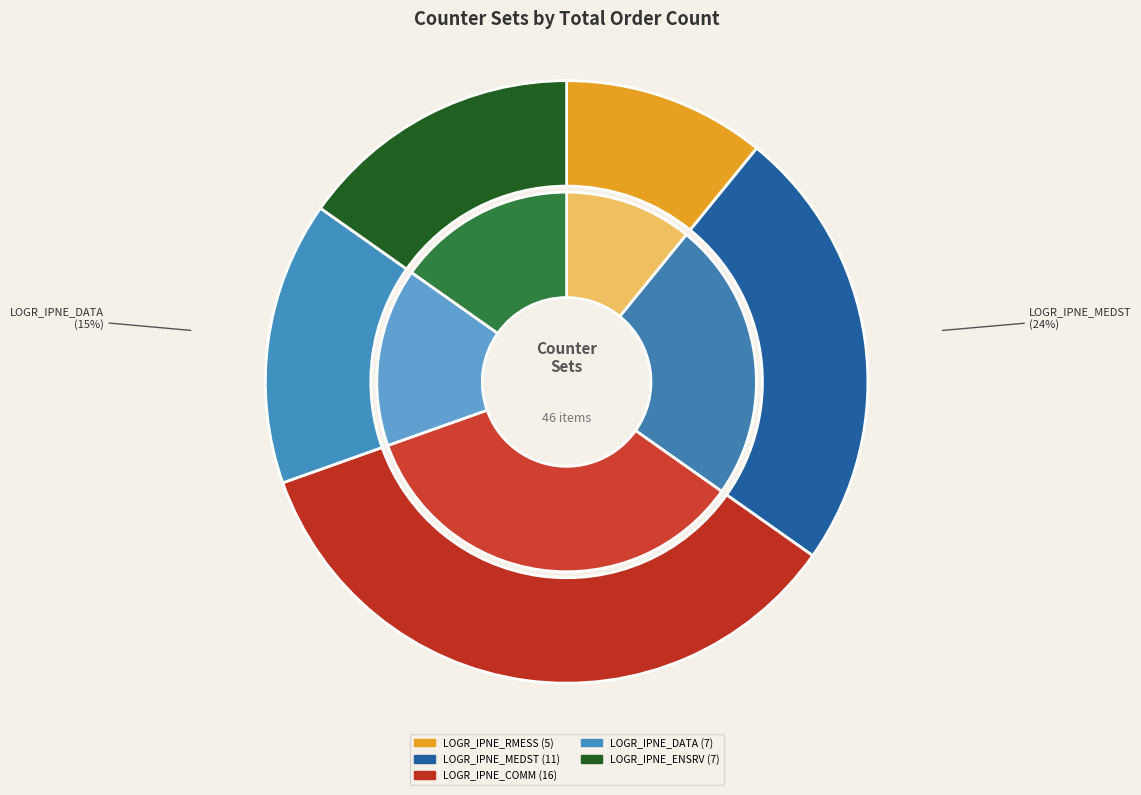

Which category has the smallest portion of the pie?

LOGR_IPNE_RMESS